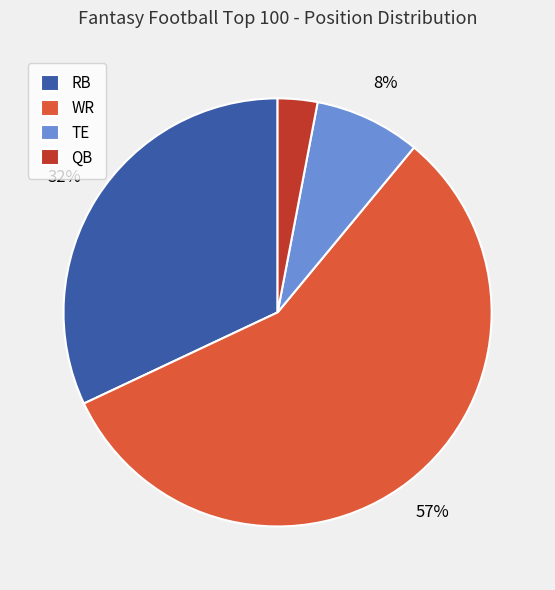

What is the ratio of the value at QB to the value at TE?

0.4